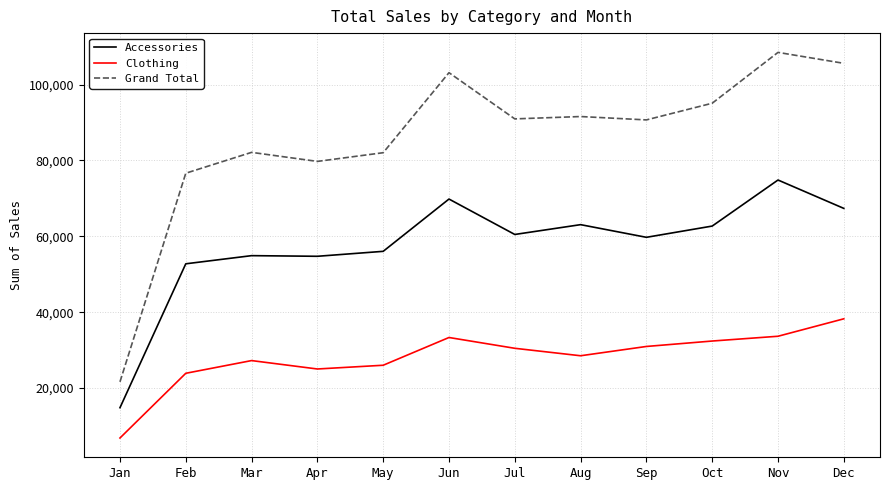

What is the difference between the second highest and minimum values in the Clothing series?

26830